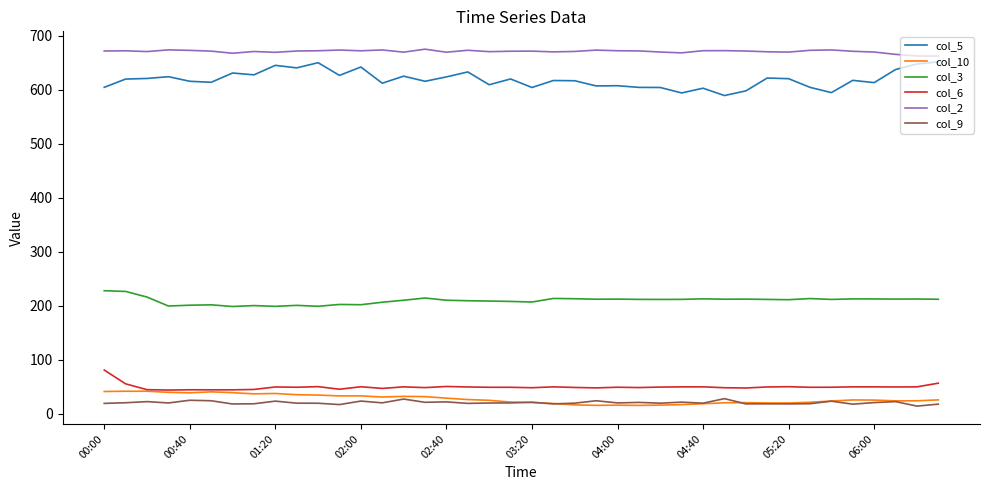

True or false: col_3 and col_2 intersect in this chart.

False